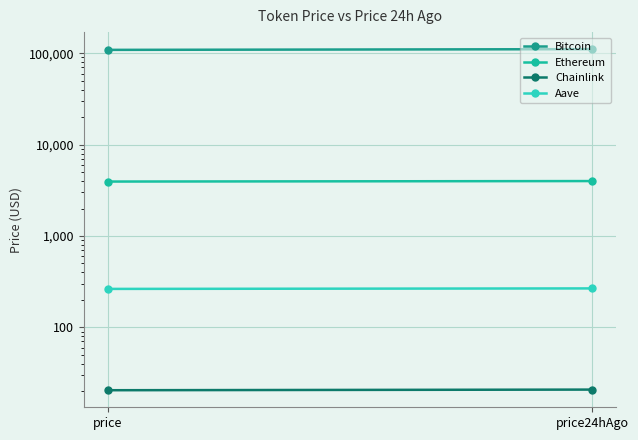

True or false: Bitcoin has a value of 64166.9 at price24hAgo.

False